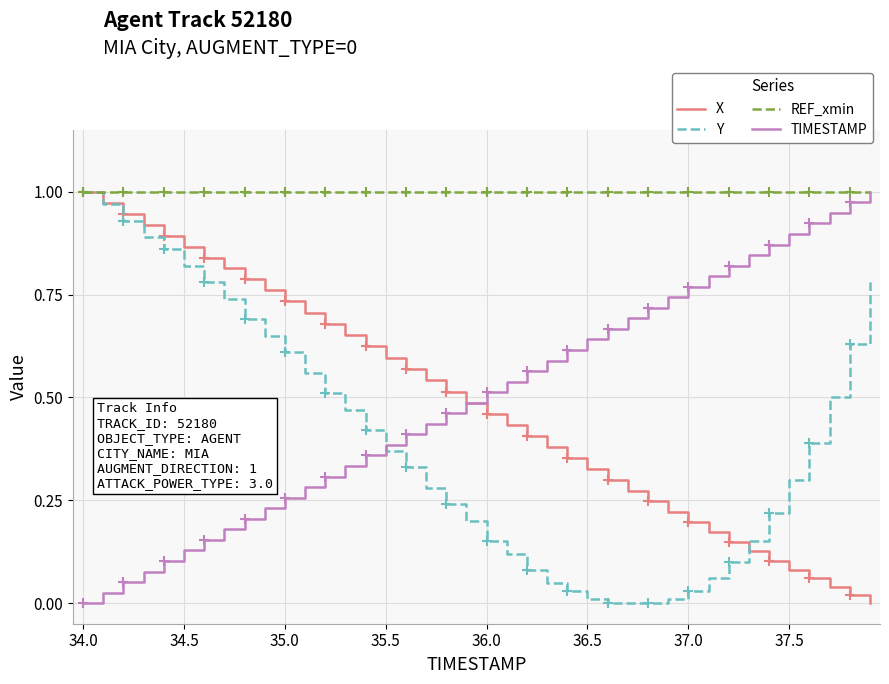

At how many categories does at least one series exceed 0?

40